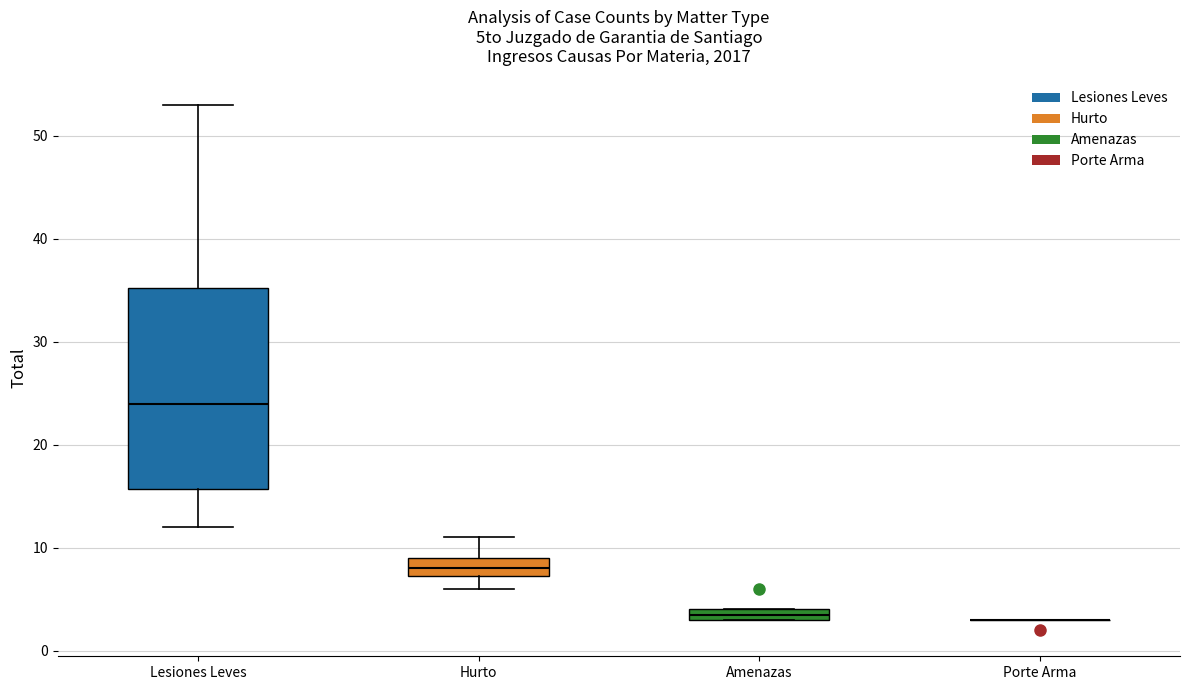

Where is the lower edge of the box for Amenazas on the y-axis? The values are not printed on the chart, so give them approximately, as read against the axis.

3